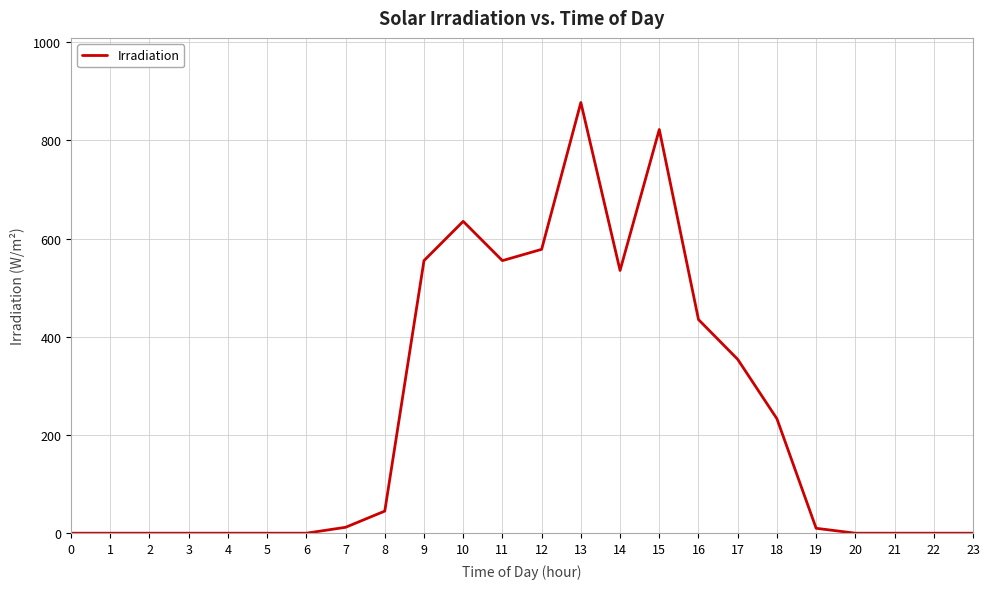

What is the maximum value shown in the chart?

877